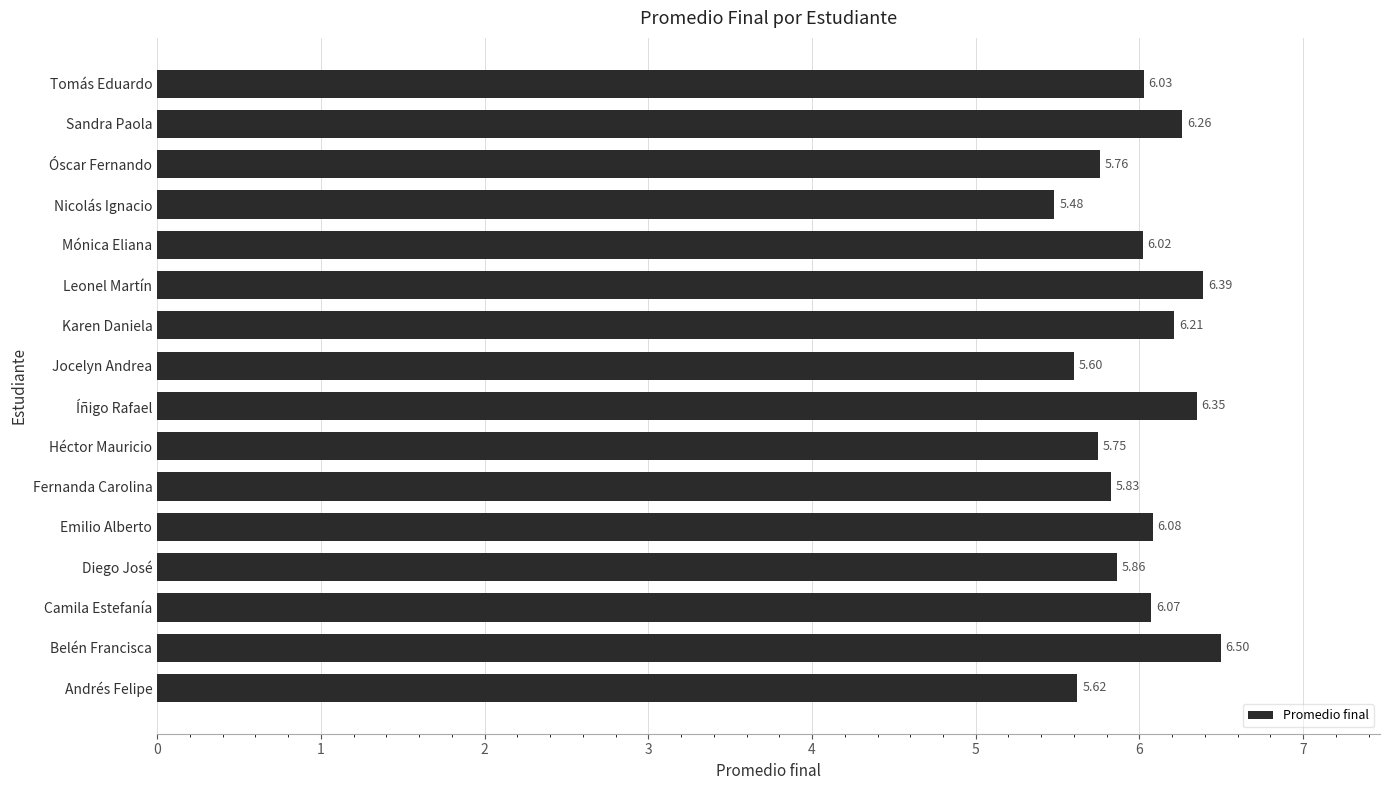

List the labels in order of value, smallest first.

Nicolás Ignacio, Jocelyn Andrea, Andrés Felipe, Héctor Mauricio, Óscar Fernando, Fernanda Carolina, Diego José, Mónica Eliana, Tomás Eduardo, Camila Estefanía, Emilio Alberto, Karen Daniela, Sandra Paola, Íñigo Rafael, Leonel Martín, Belén Francisca